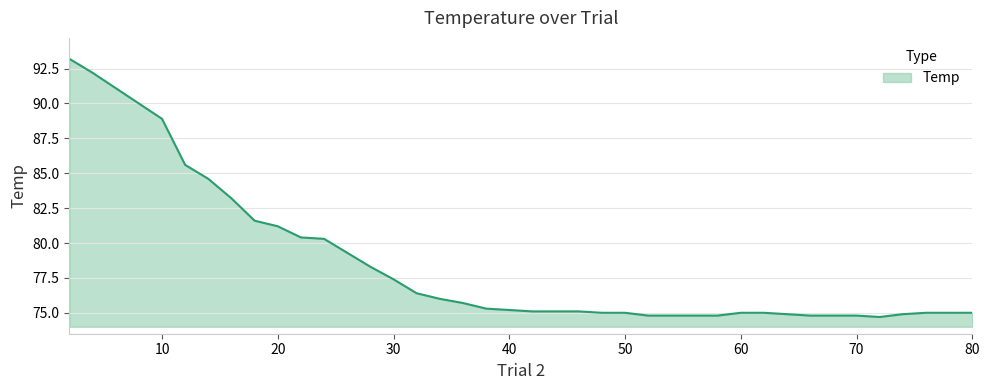

What is the difference between the maximum and minimum values?

18.5